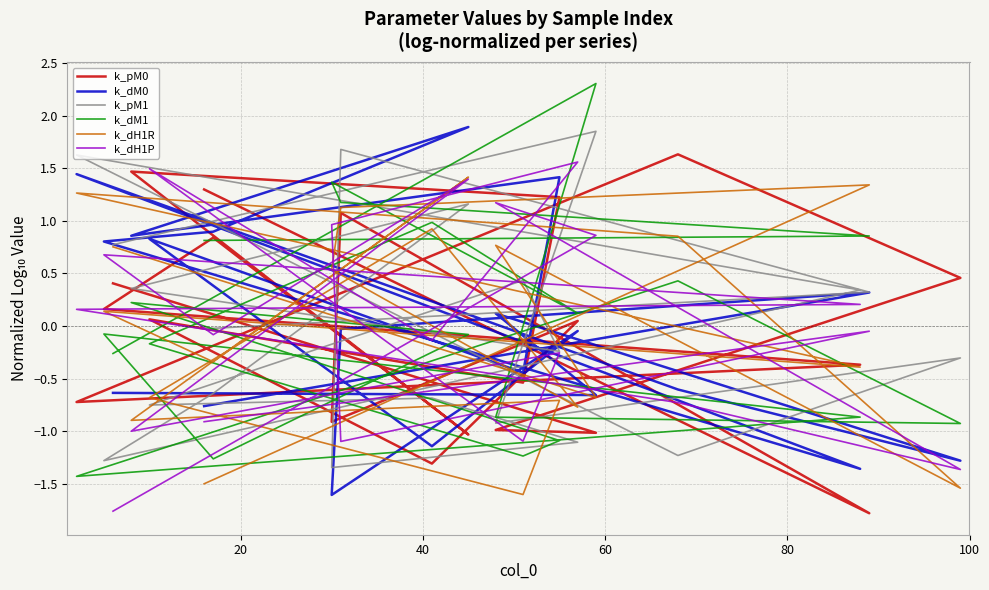

What position from the right is 40?

18